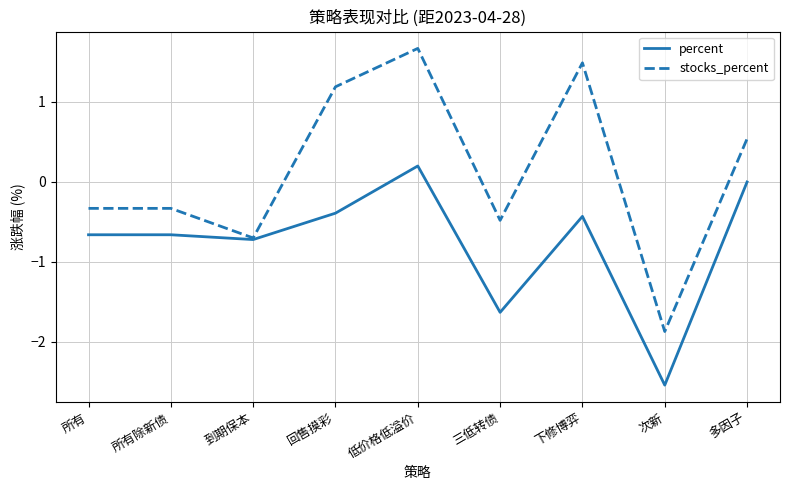

At which label does percent reach its minimum?

次新